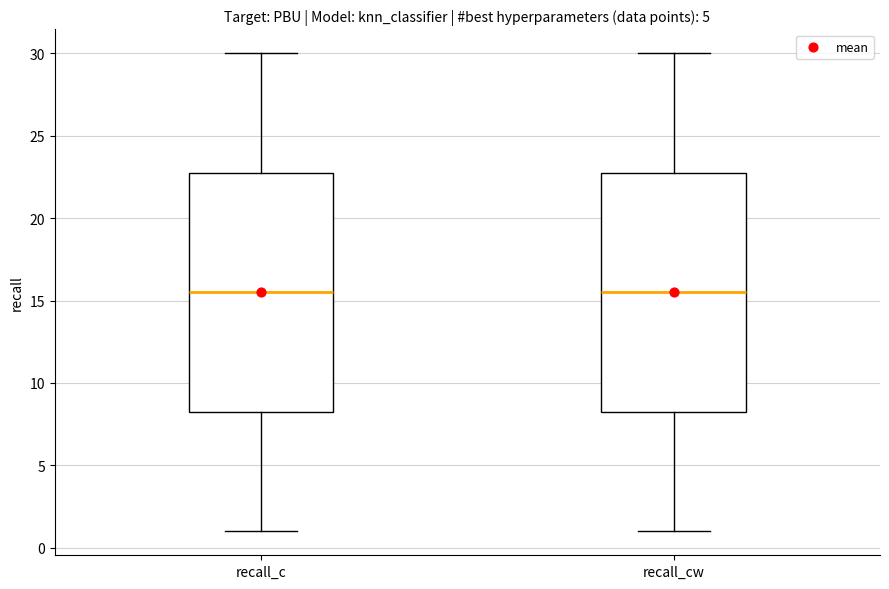

Reading left to right, transcribe this box plot: for each box, give where its median line is, the range the box spans, and where its two whiskers end, as read against the y-axis. The values are not printed on the chart, so give them approximately, as read against the axis.

recall_c: median 15.5, box 8.5 to 23.0, whiskers 1.0 to 30.0
recall_cw: median 15.5, box 8.5 to 23.0, whiskers 1.0 to 30.0